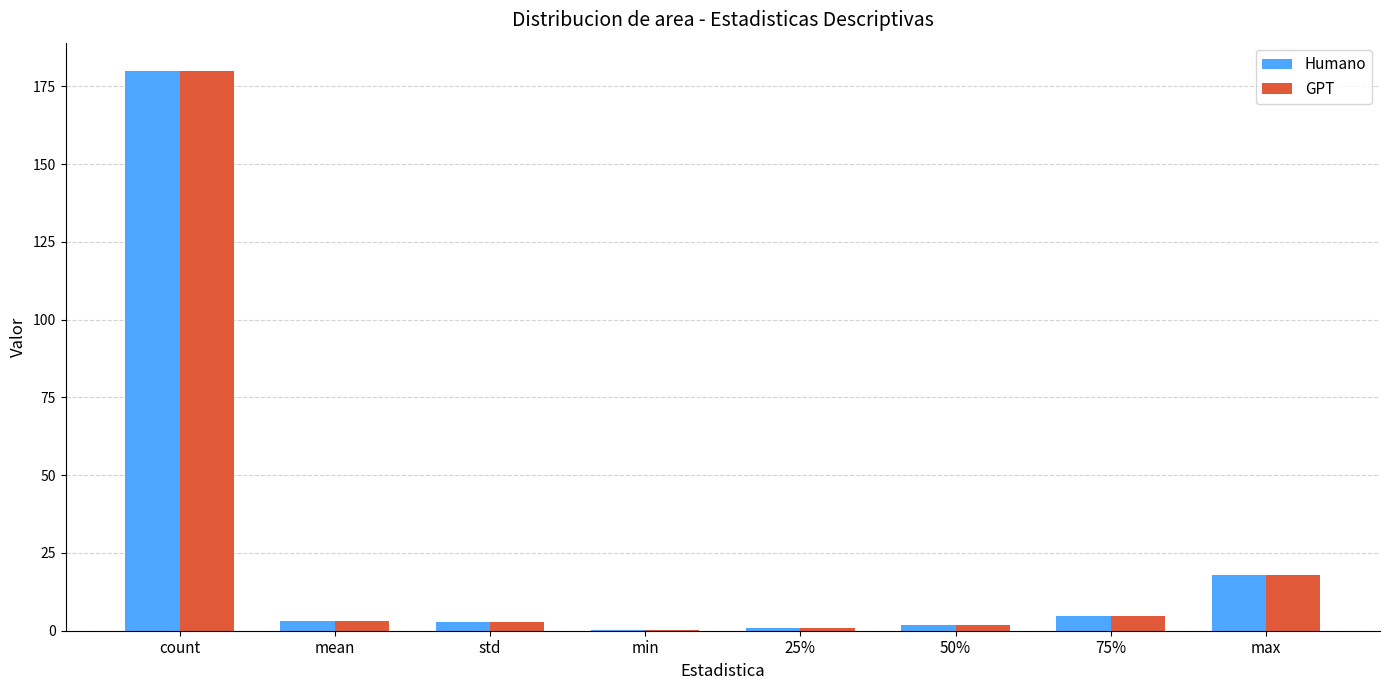

Where does the GPT series first go above 3?

count